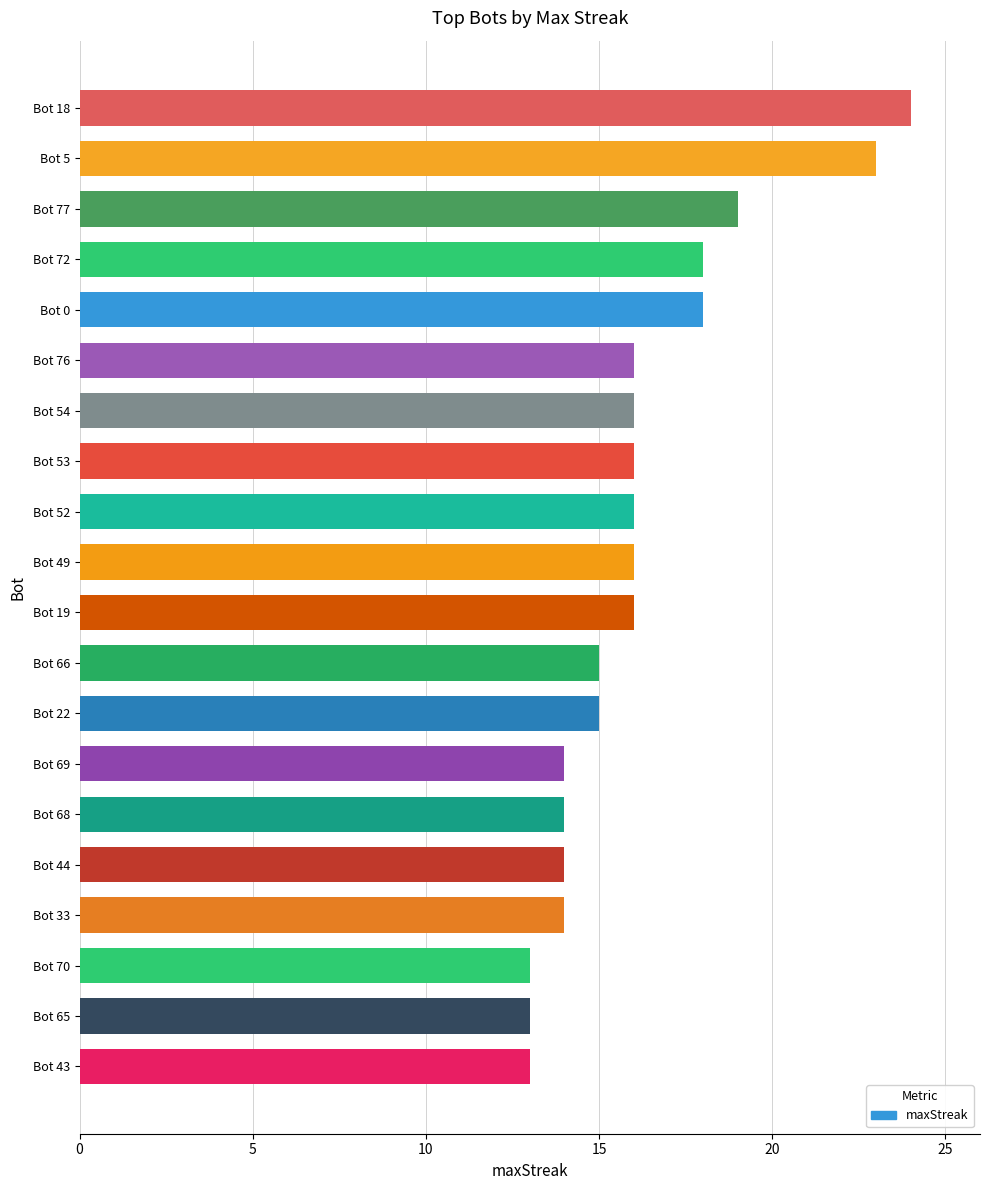

Count the number of categories in the chart.

20